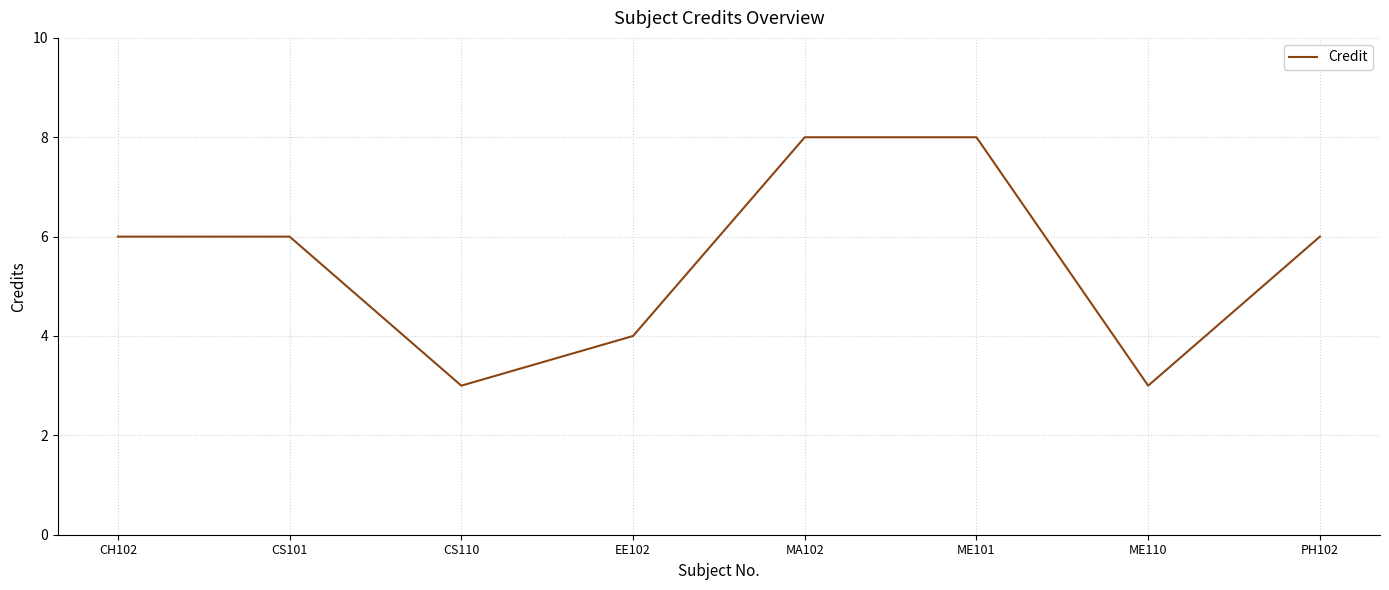

How many interior local valleys (lower than both neighbors) does the data have?

2